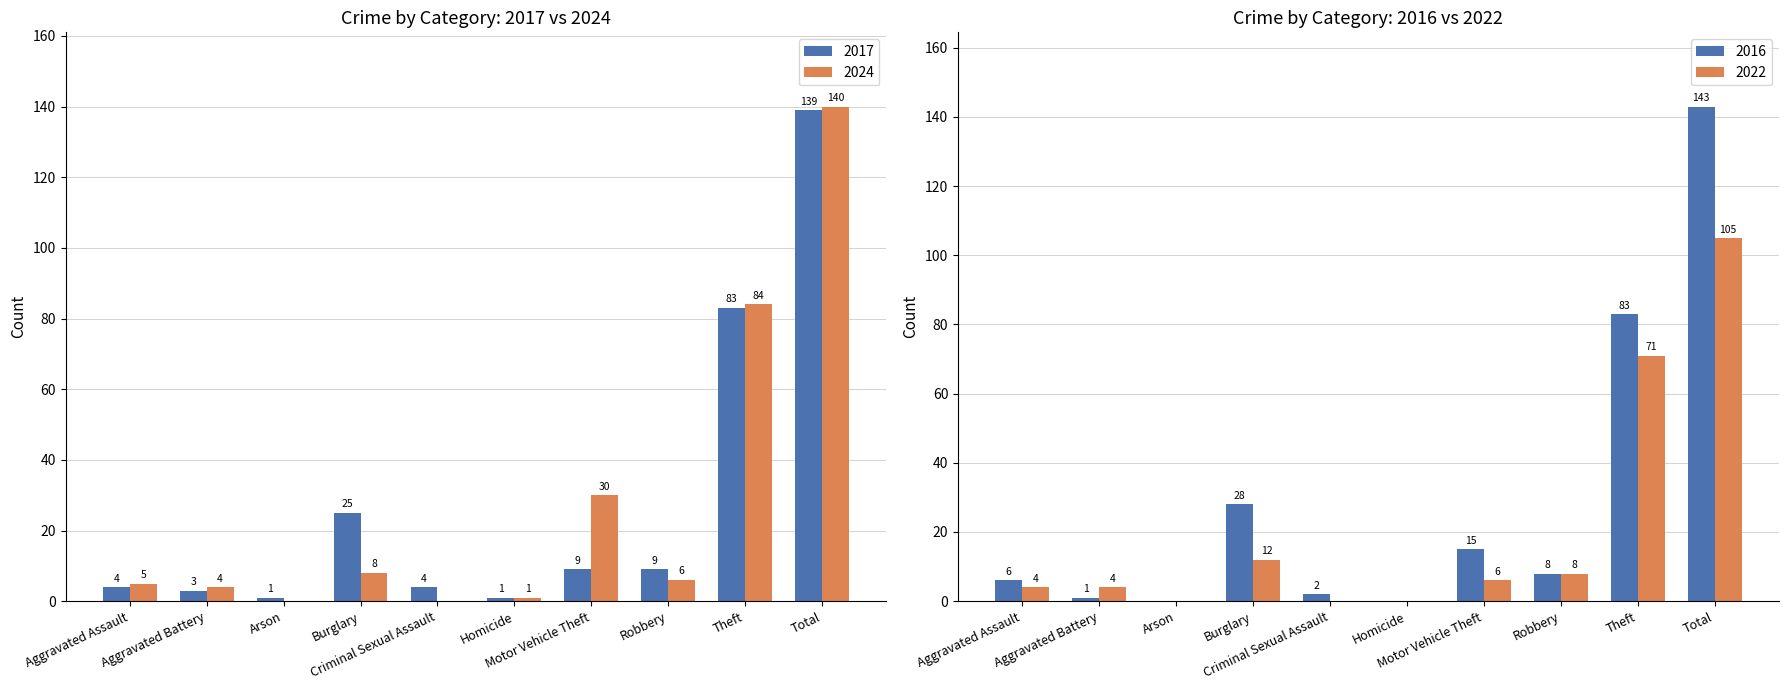

What is the sum of all 2017 values?

278